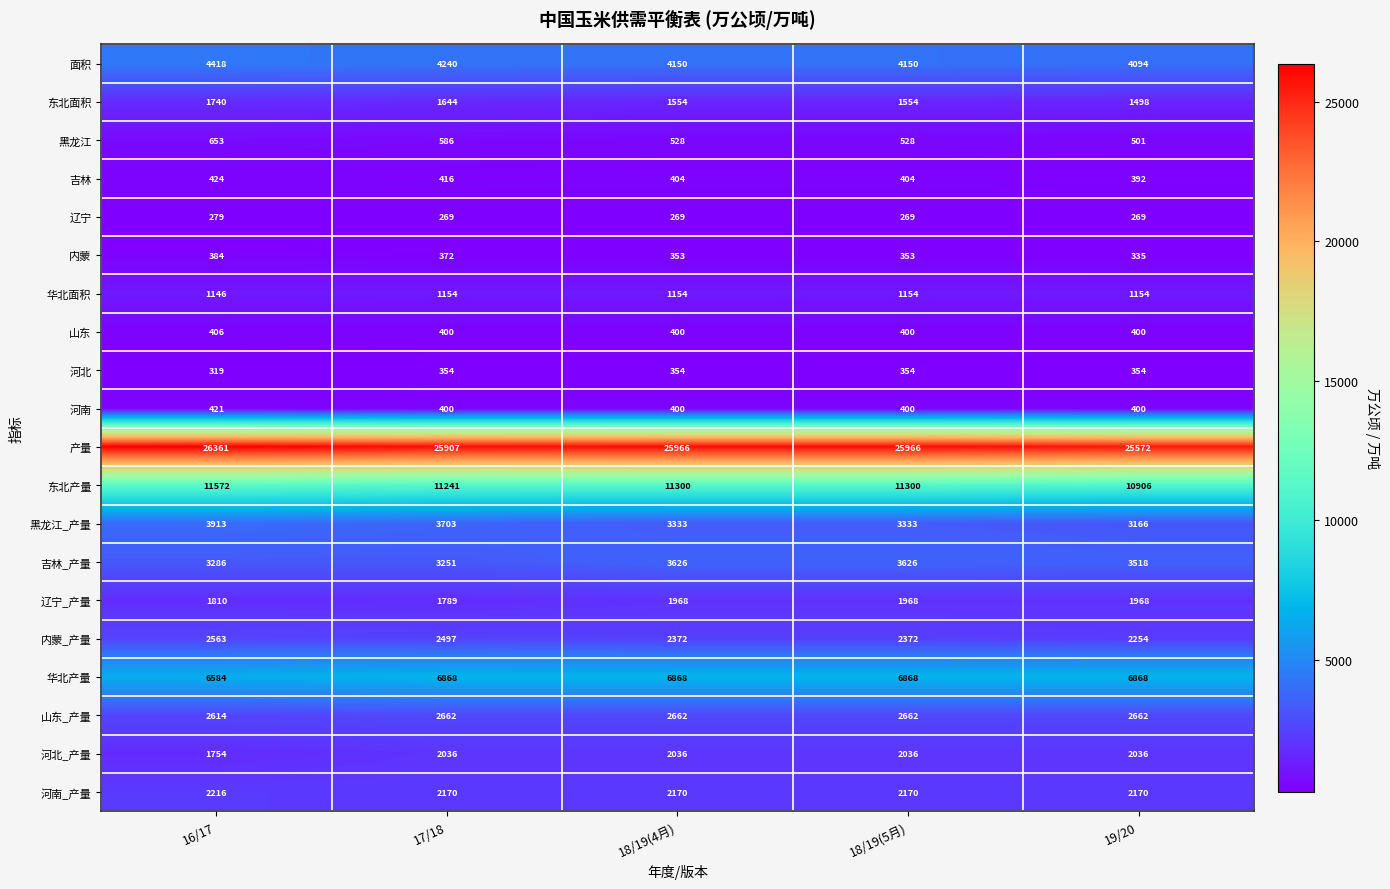

What is the sum of the 河南_产量 values at 18/19(4月) and 18/19(5月)?

4340